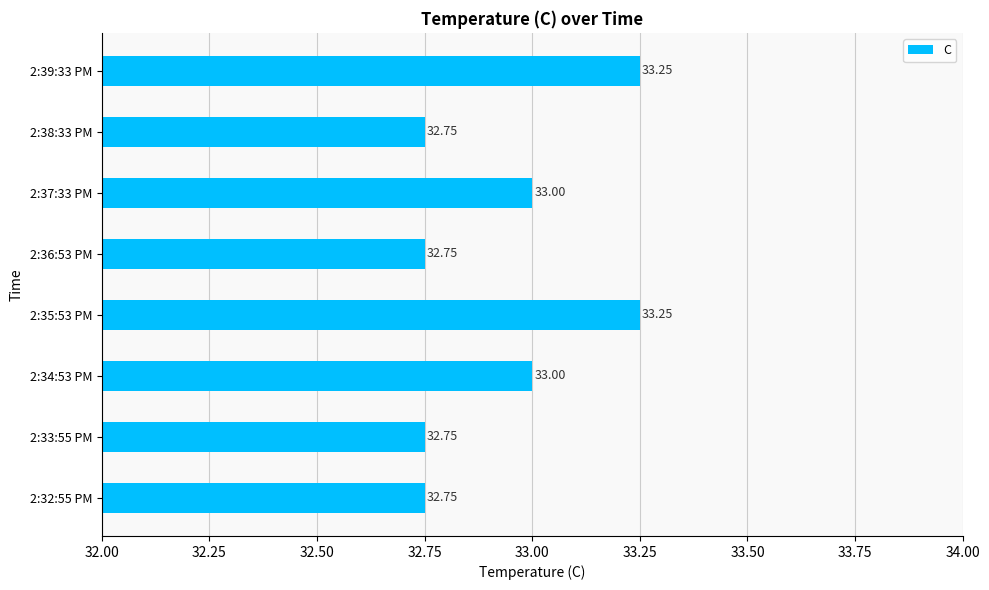

What is the sum of all values?

263.5